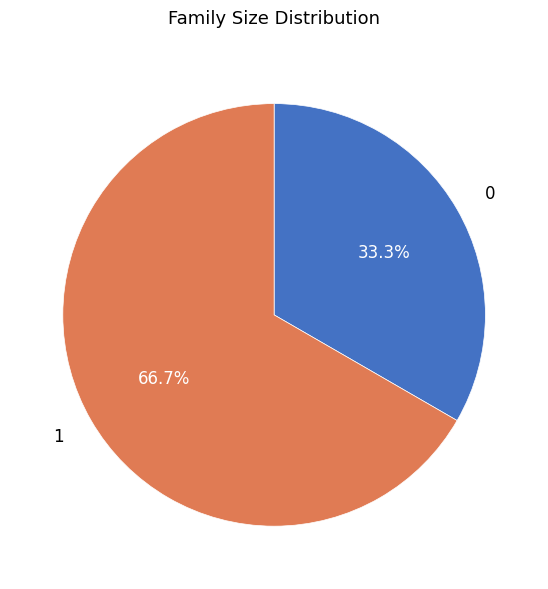

To the nearest percent, what is the difference between the largest and smallest slice percentages?

33%